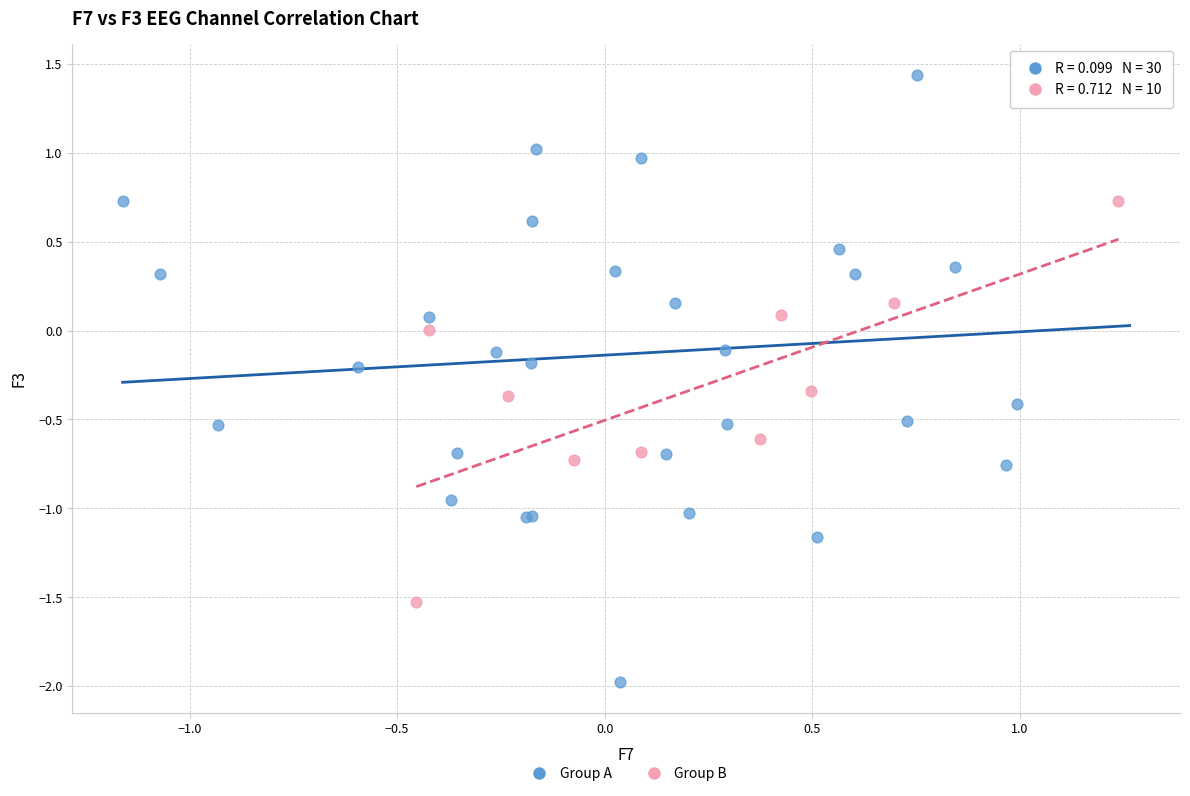

Which series has the widest spread of Y values?

Group A